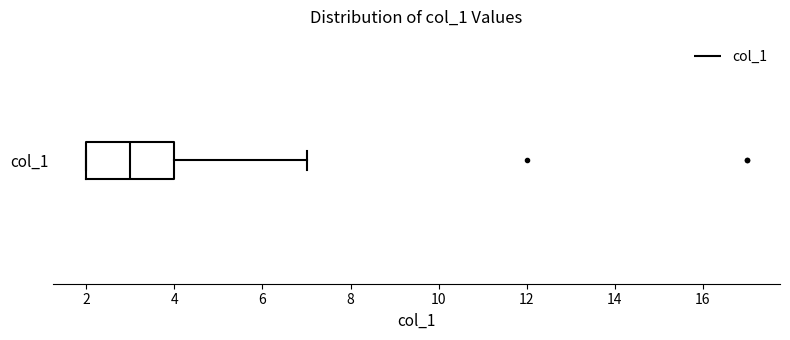

Read this box plot against the x-axis: the position of the median line, the range covered by the box, and the ends of both whiskers. The values are not printed on the chart, so give them approximately, as read against the axis.

median 3, box 2 to 4, whiskers 2 to 7